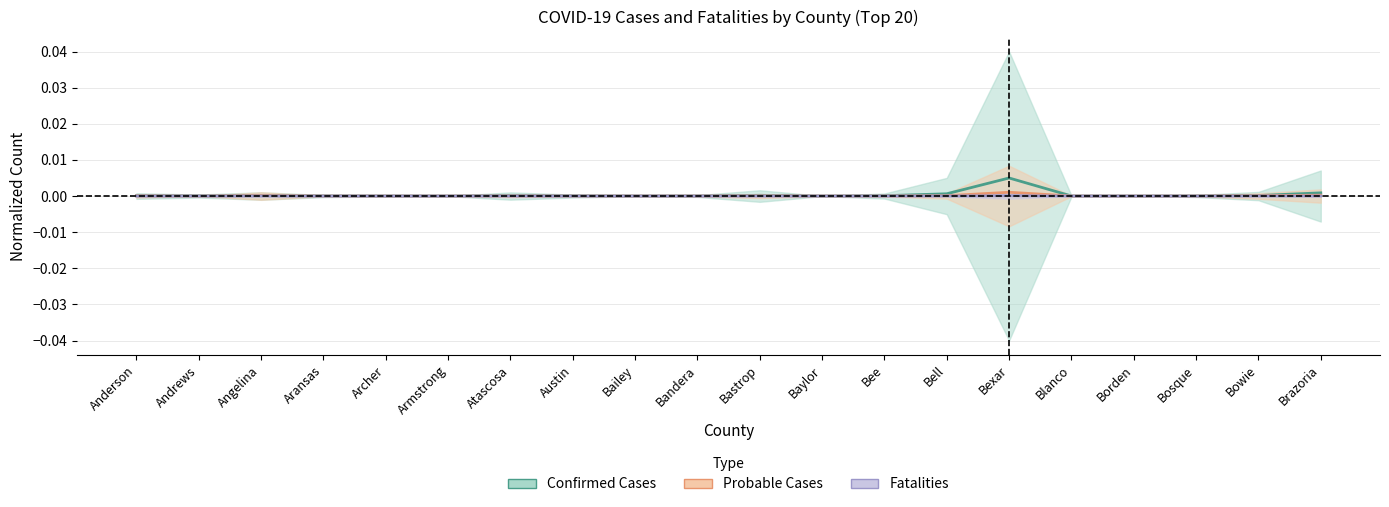

At which category does the chart reach its minimum across all series?

Andrews